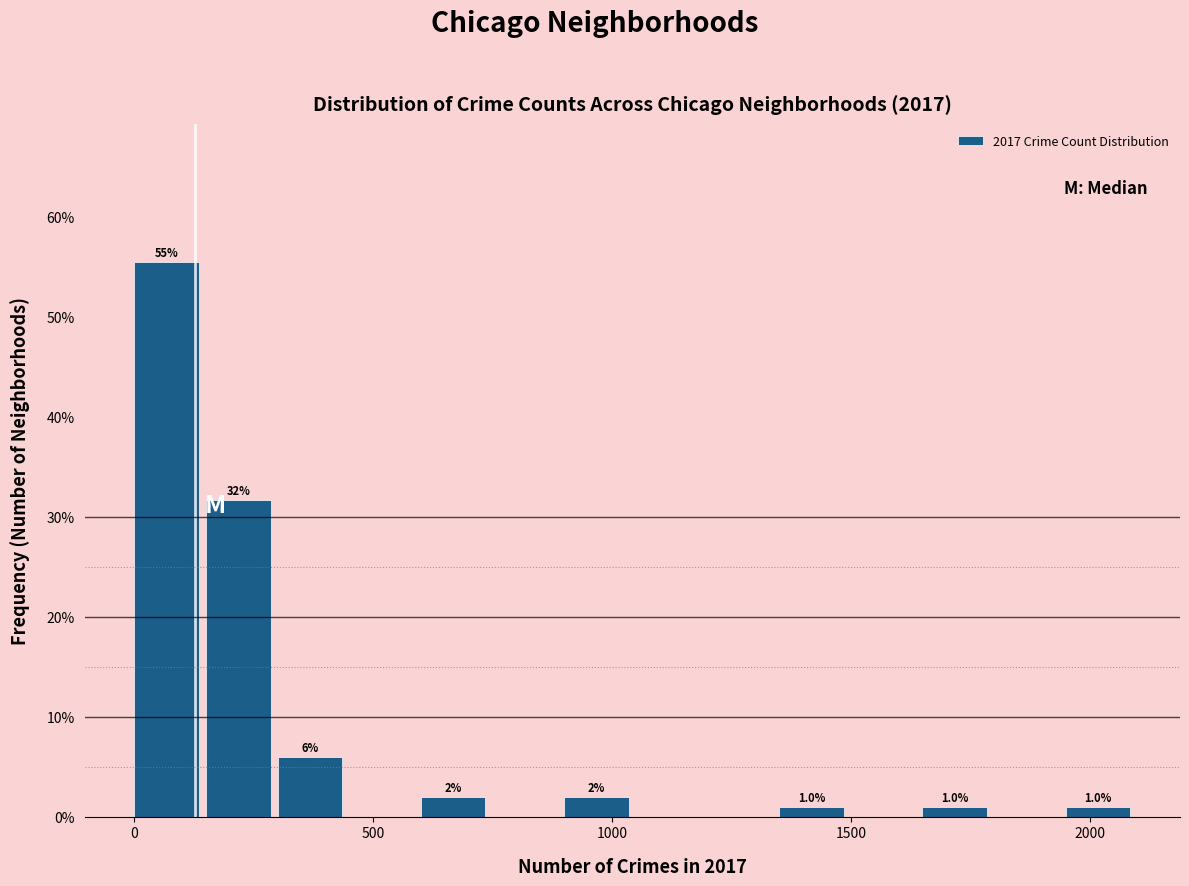

Read against the x-axis, roughly where is the centre of the tallest bar?

50